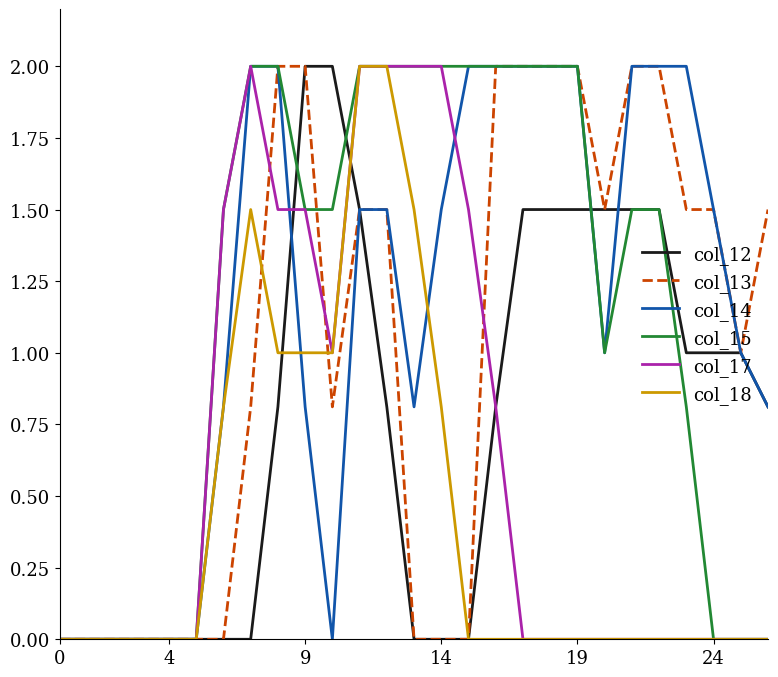

What is the maximum value for col_17?

2.0